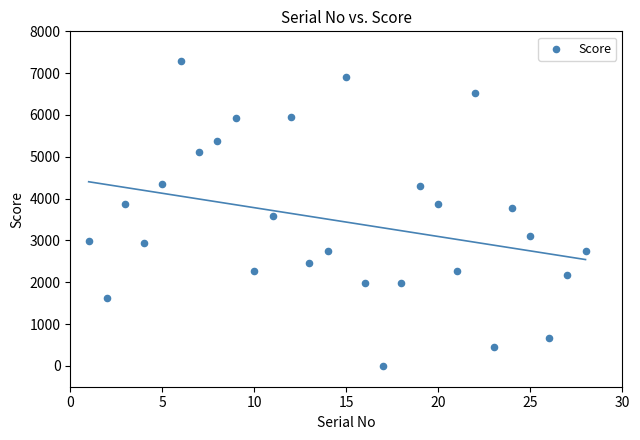

What is the range of Y values (max minus min)?

7282